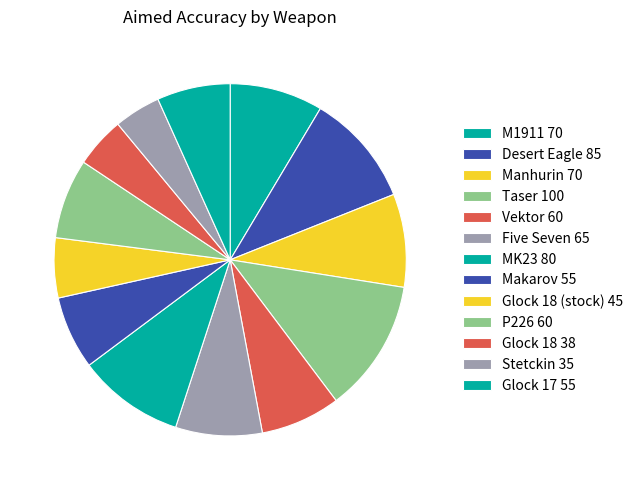

How many slices are in this pie chart?

13